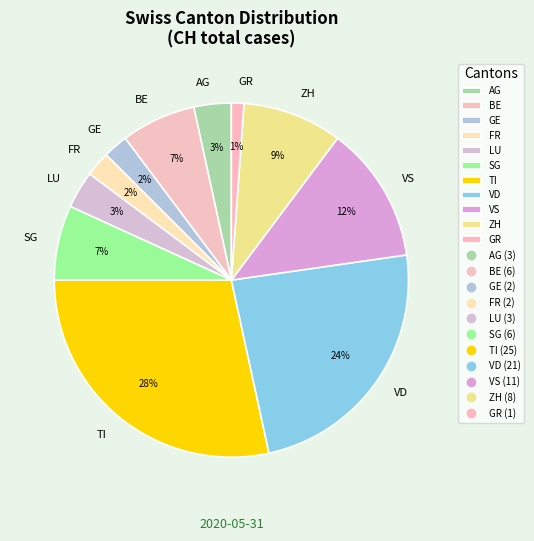

How many slices are in this pie chart?

11